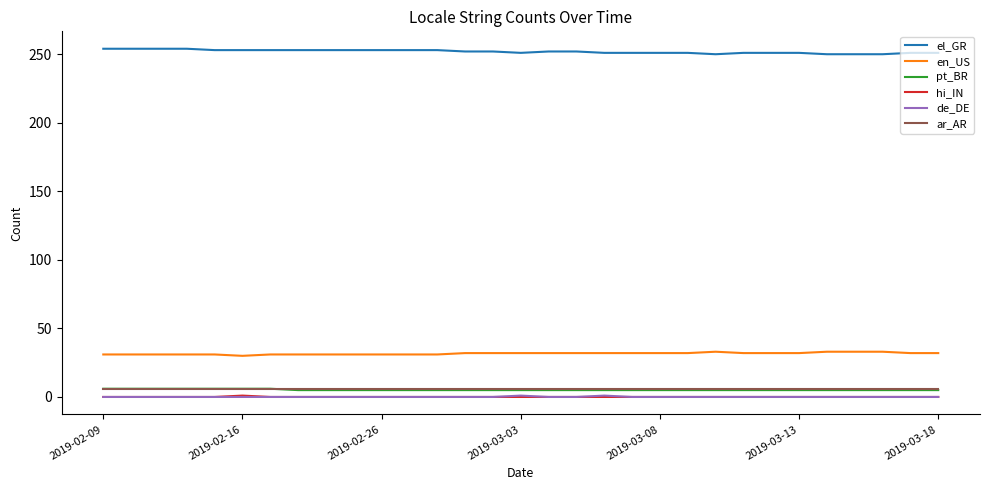

True or false: de_DE and en_US intersect in this chart.

False